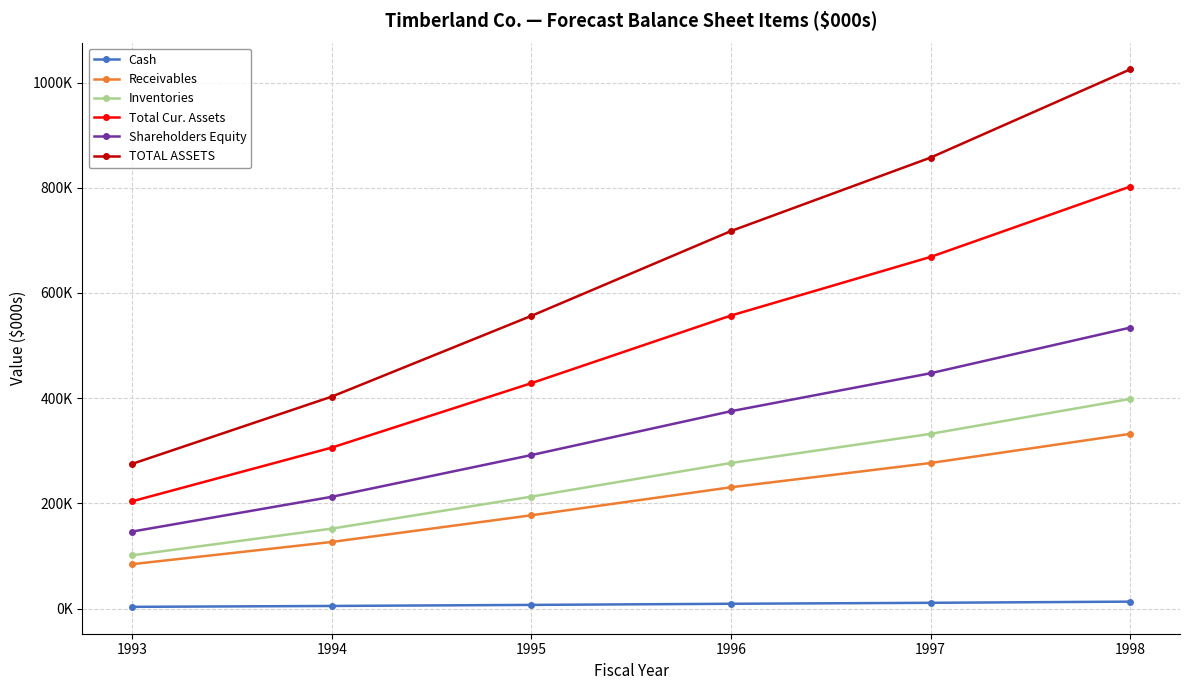

What is the difference between the maximum and minimum values in the Inventories series?

297212.1